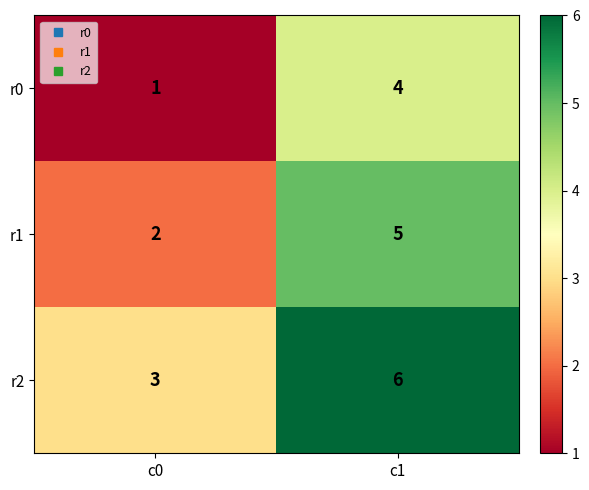

At which category does the chart reach its peak across all series?

c1